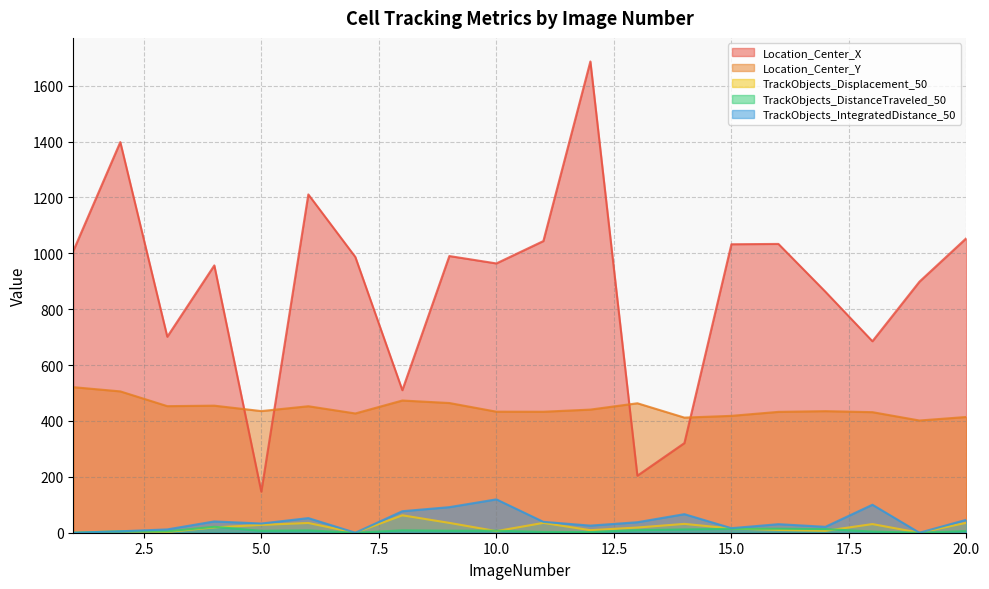

How many times do TrackObjects_DistanceTraveled_50 and TrackObjects_Displacement_50 cross each other?

5